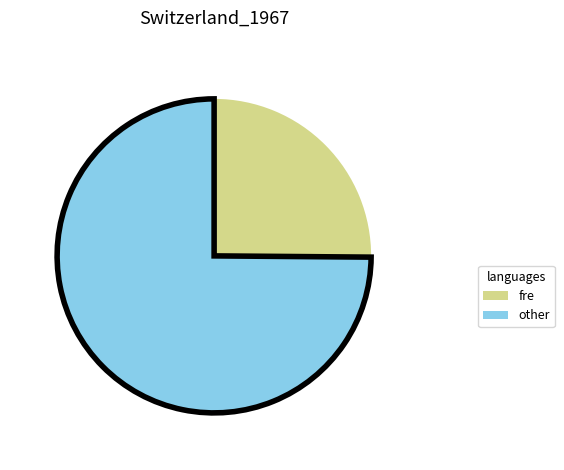

Does any single category account for the majority?

Yes